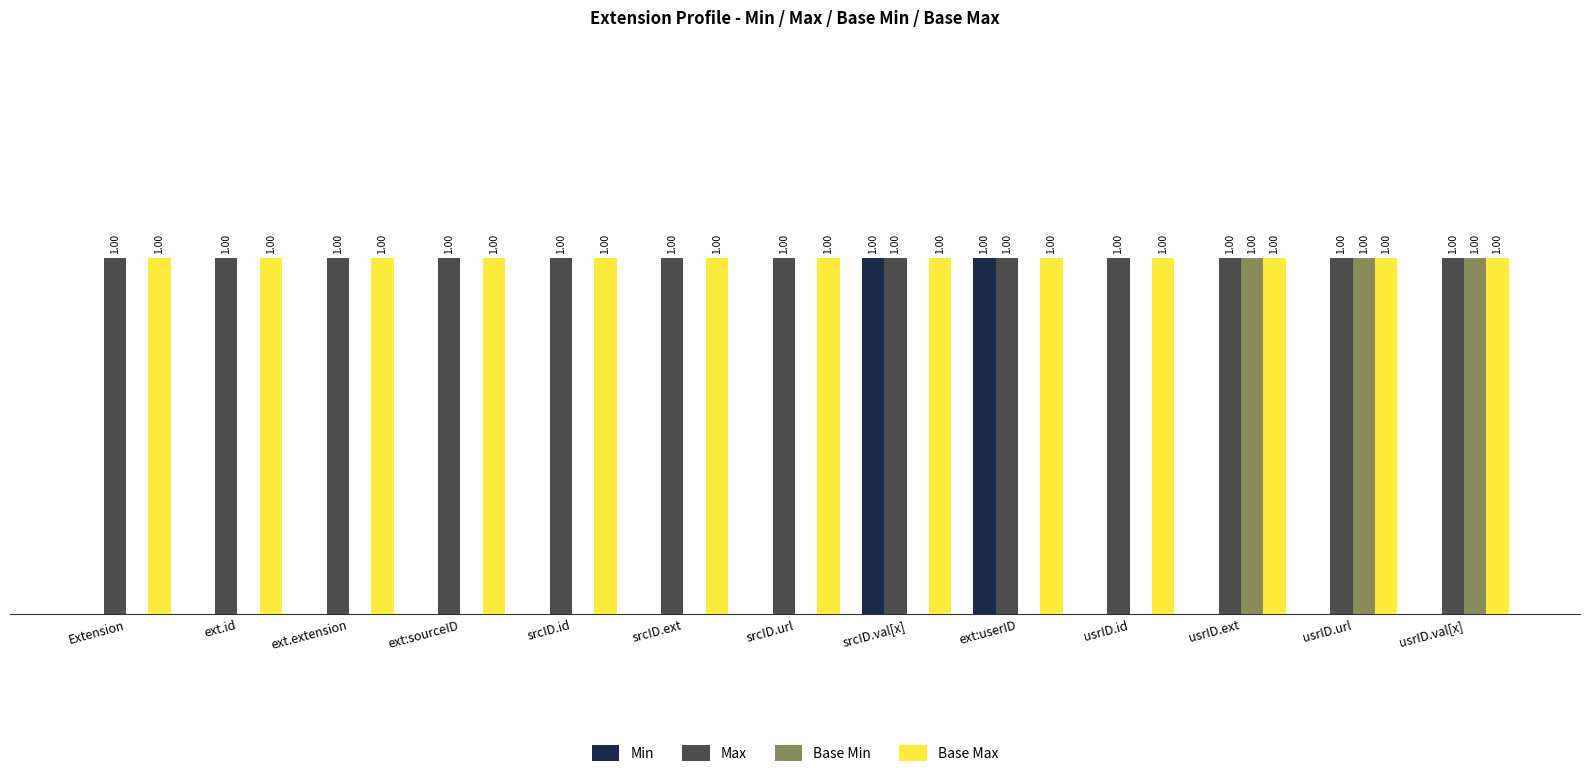

Is the value of Base Max at ext:sourceID greater than the value of Base Min at ext:userID?

Yes